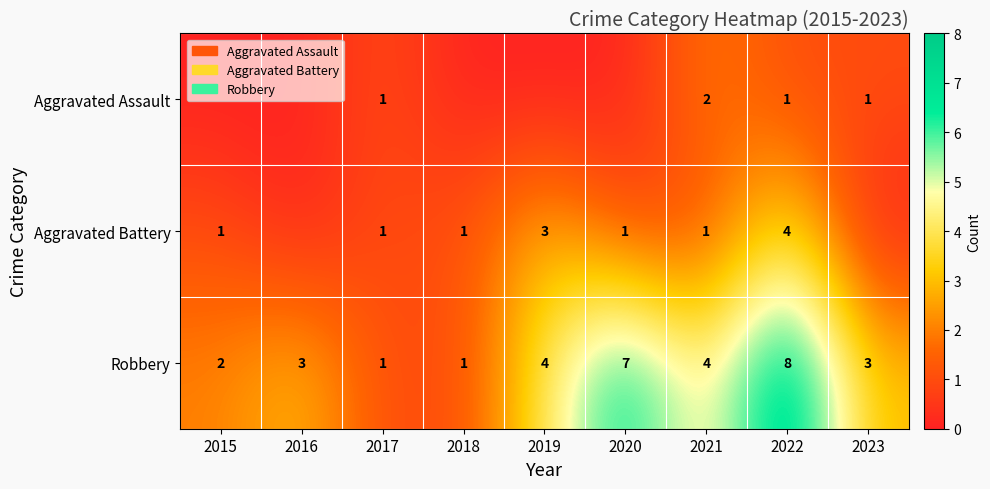

What is the highest value of the Robbery series?

8